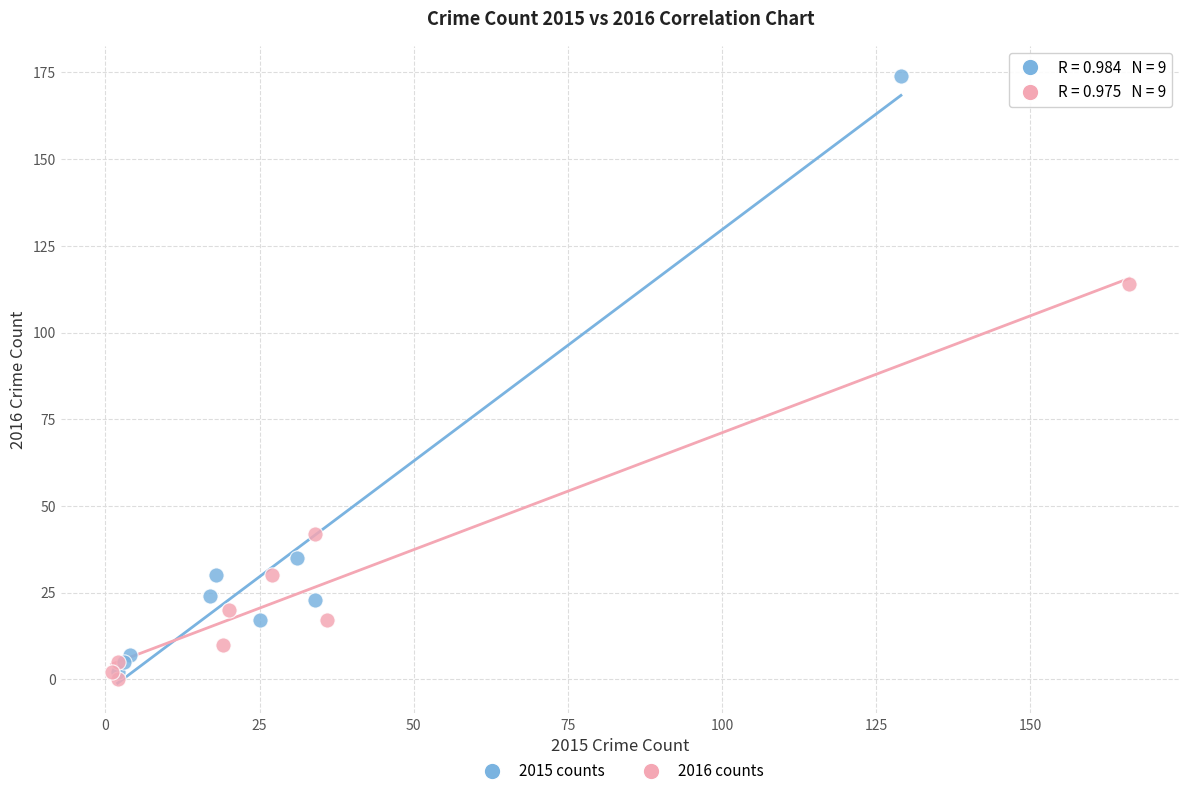

What are all the series names shown in the legend?

2015 counts, 2016 counts